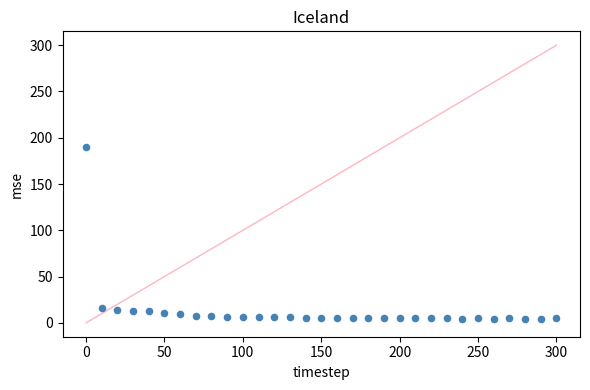

What is the range of X values (max minus min)?

300.0